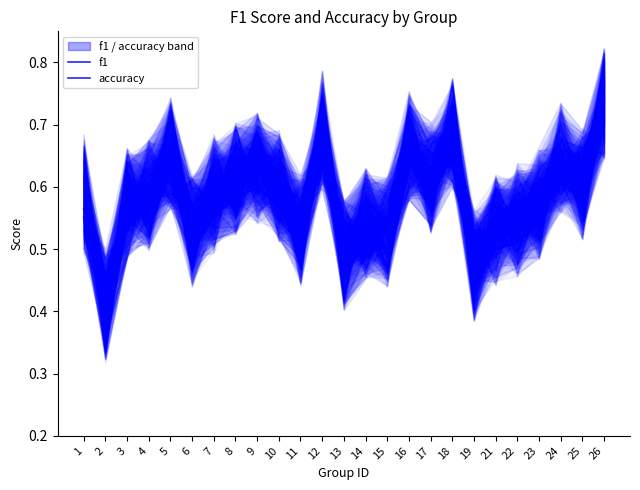

True or false: accuracy and f1 cross at least once.

False